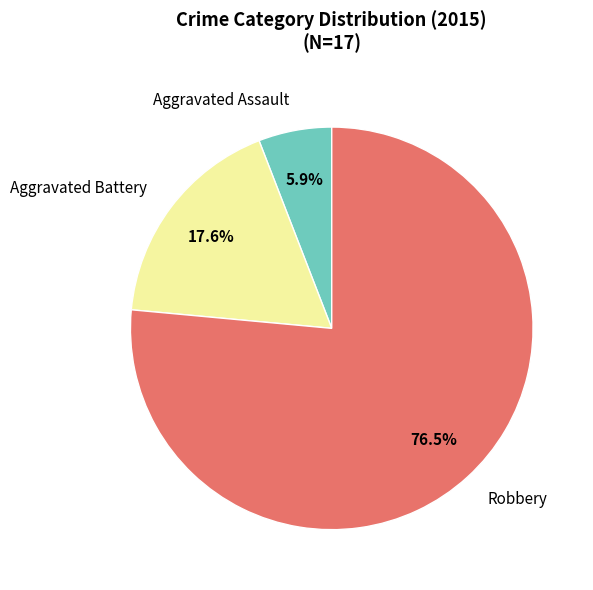

What portion of the pie excludes Robbery?

23.5%